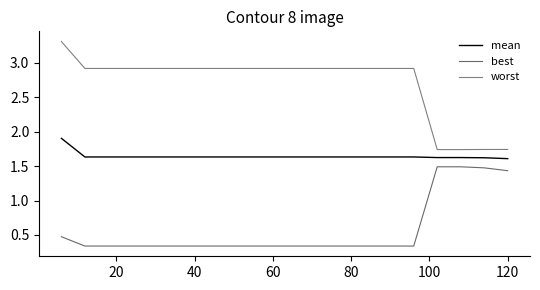

What is the value of the mean point at the 1st from the left?

1.9